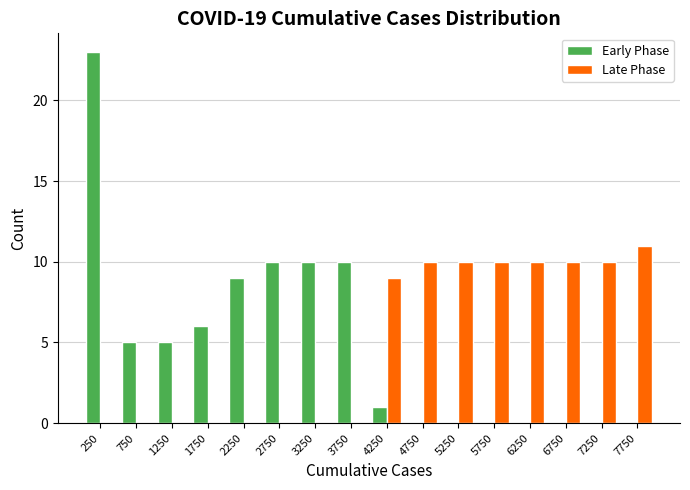

Reading left to right, list every range on the x-axis with the height of the bar of each series over it. The values are not printed on the chart, so give them approximately, as read against the axis.

0 to 500: Early Phase=23	Late Phase=0
500 to 1000: Early Phase=5	Late Phase=0
1000 to 1500: Early Phase=5	Late Phase=0
1500 to 2000: Early Phase=6	Late Phase=0
2000 to 2500: Early Phase=9	Late Phase=0
2500 to 3000: Early Phase=10	Late Phase=0
3000 to 3500: Early Phase=10	Late Phase=0
3500 to 4000: Early Phase=10	Late Phase=0
4000 to 4500: Early Phase=1	Late Phase=9
4500 to 5000: Early Phase=0	Late Phase=10
5000 to 5500: Early Phase=0	Late Phase=10
5500 to 6000: Early Phase=0	Late Phase=10
6000 to 6500: Early Phase=0	Late Phase=10
6500 to 7000: Early Phase=0	Late Phase=10
7000 to 7500: Early Phase=0	Late Phase=10
7500 to 8000: Early Phase=0	Late Phase=11